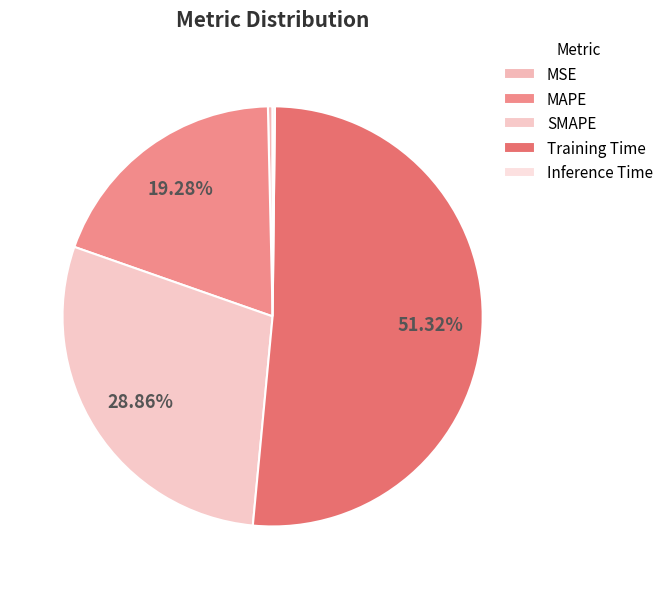

Which slice is the smallest?

Inference Time